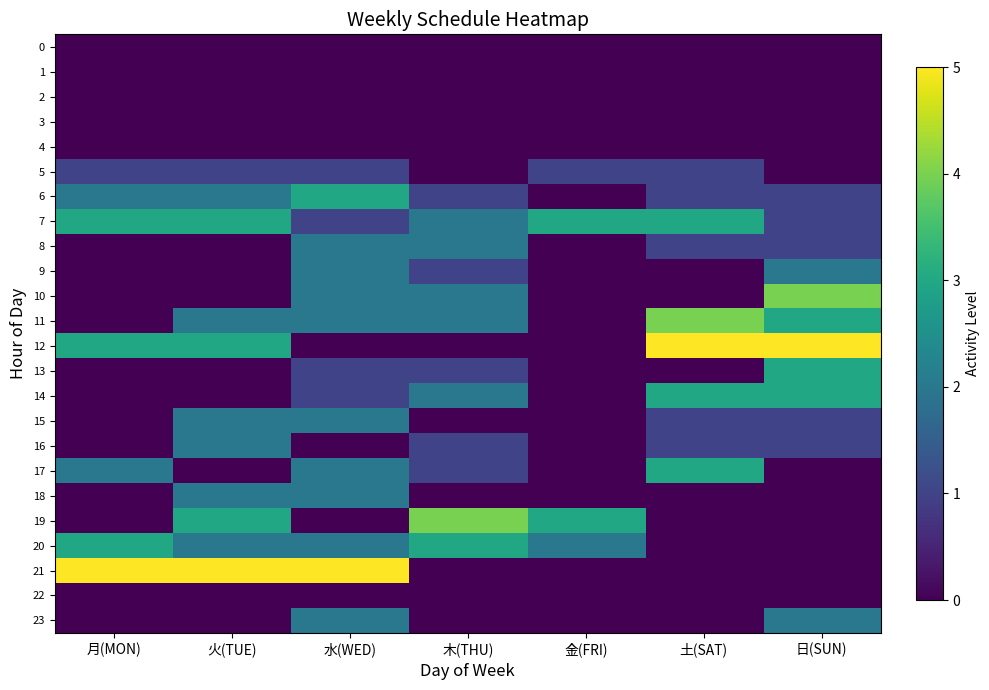

Which has a higher value, 土(SAT) or 水(WED)?

土(SAT)